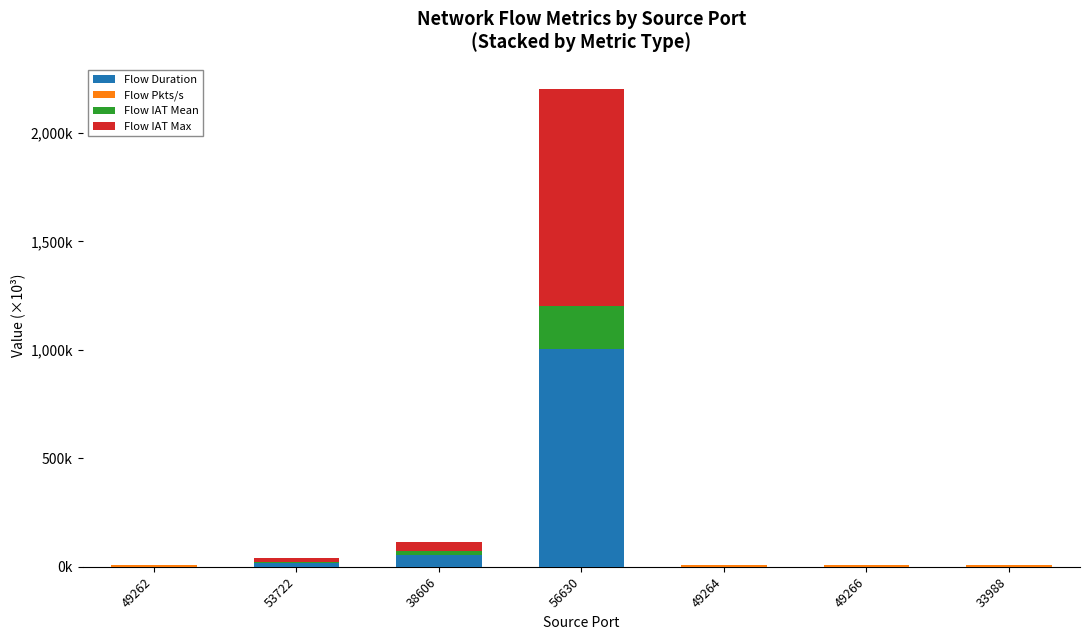

Does the chart contain stacked bars?

Yes